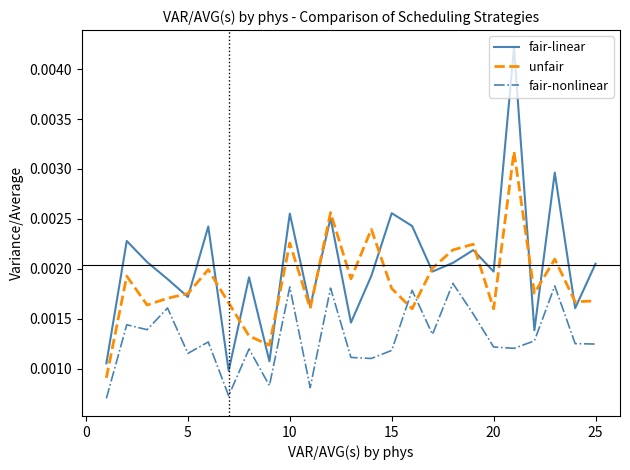

How many interior local peaks does the fair-nonlinear series have?

9